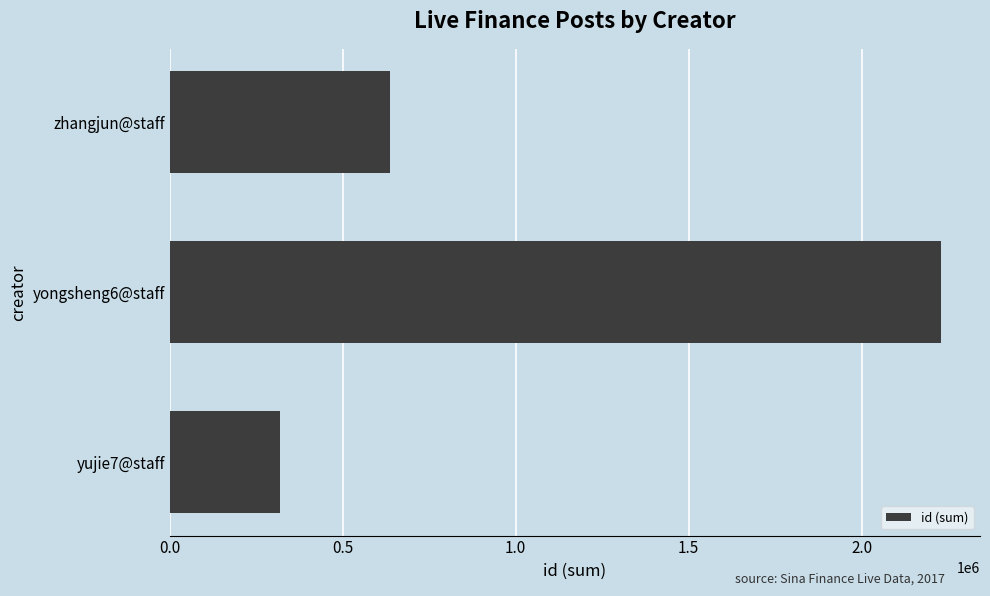

The value at zhangjun@staff is 1064847. True or false?

False